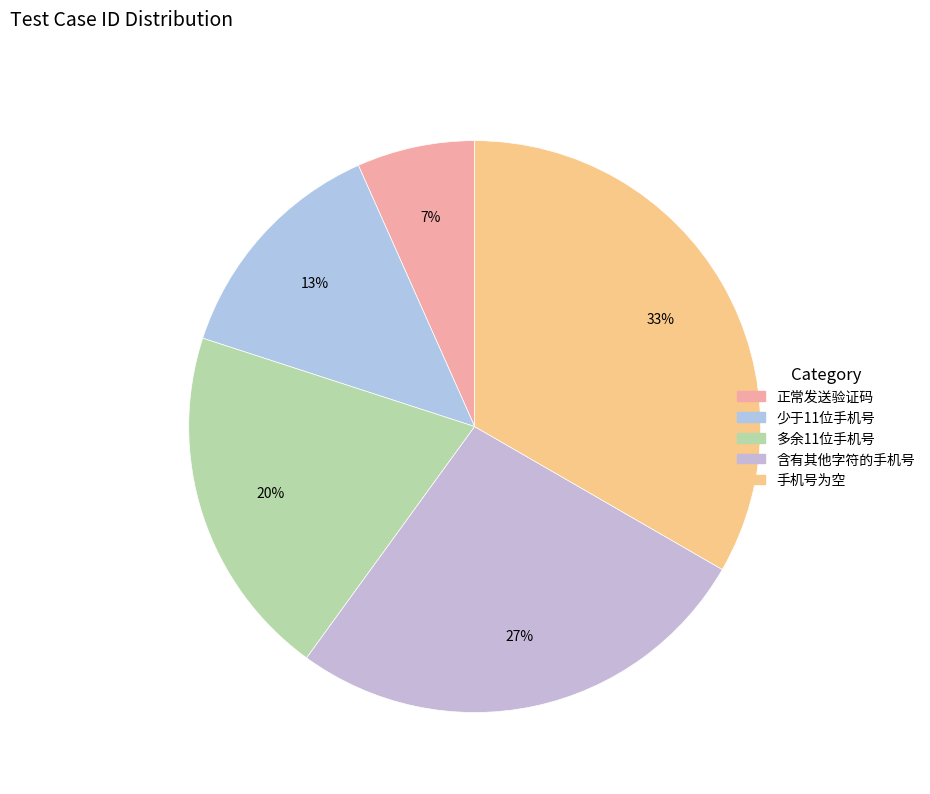

The 正常发送验证码 slice represents 7% of the pie. True or false?

True